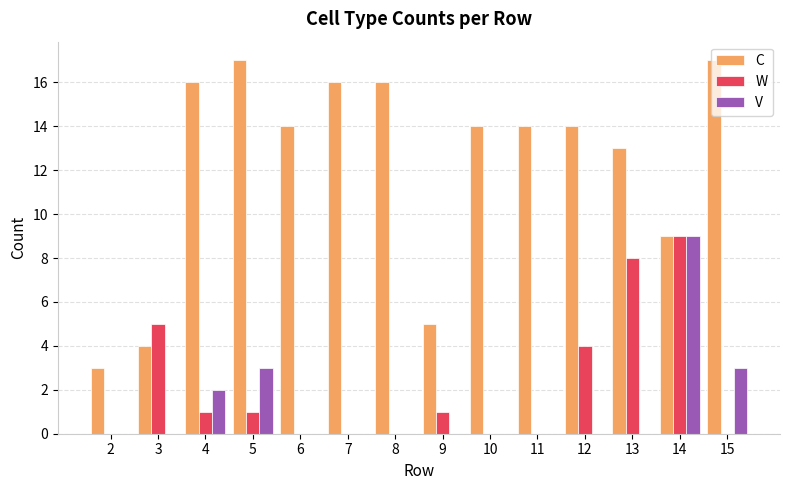

What is the spread (max minus min) of values at 4?

15